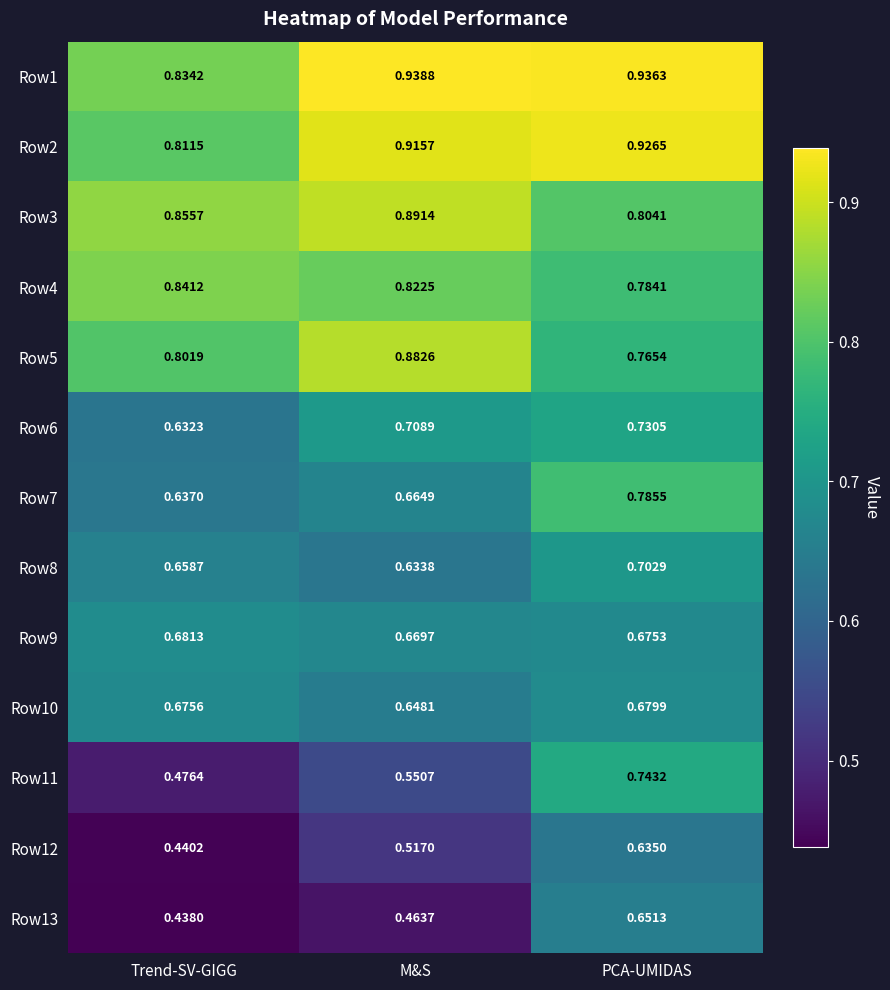

At which label does Row11 reach its peak?

PCA-UMIDAS